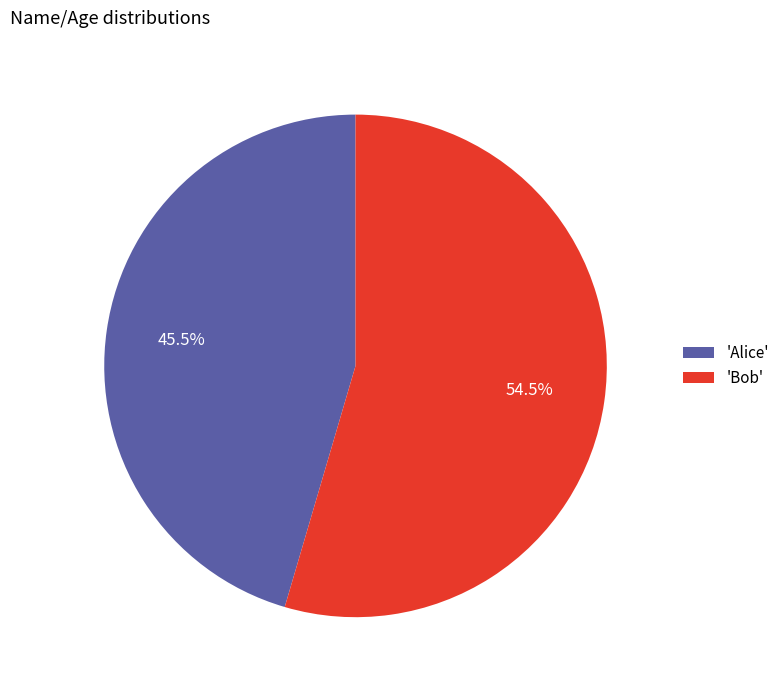

How many segments does this pie chart have?

2